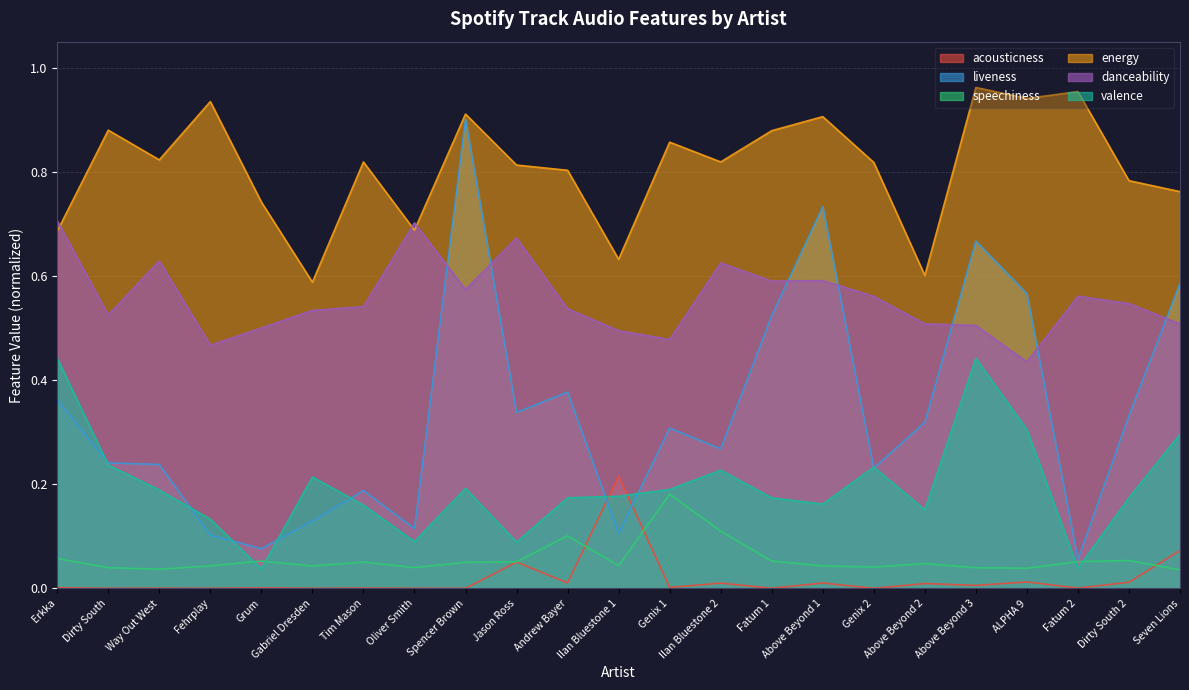

What is the difference between the maximum and minimum values in the acousticness series?

0.2